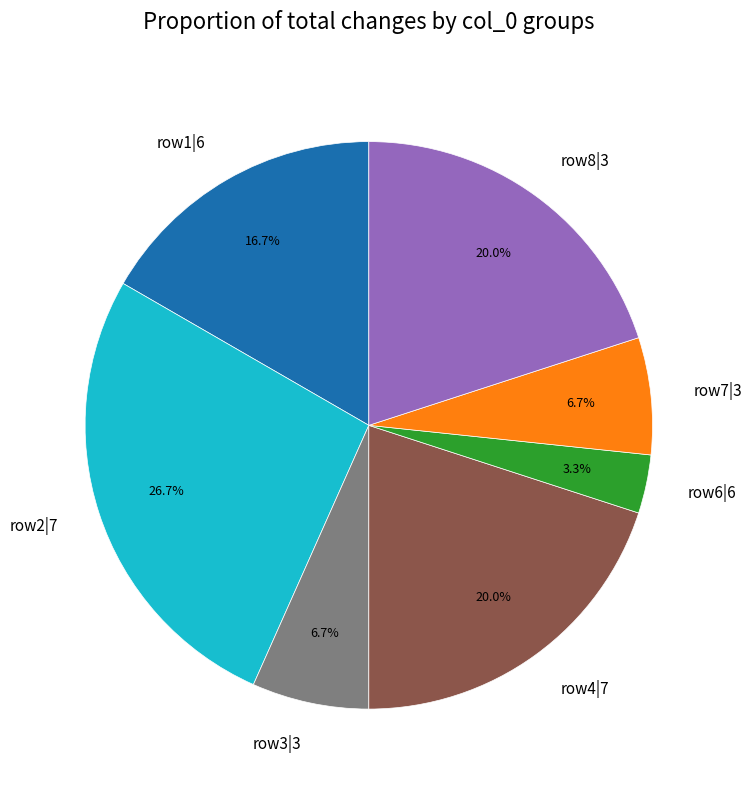

How much of the chart is everything except row4|7?

80.0%